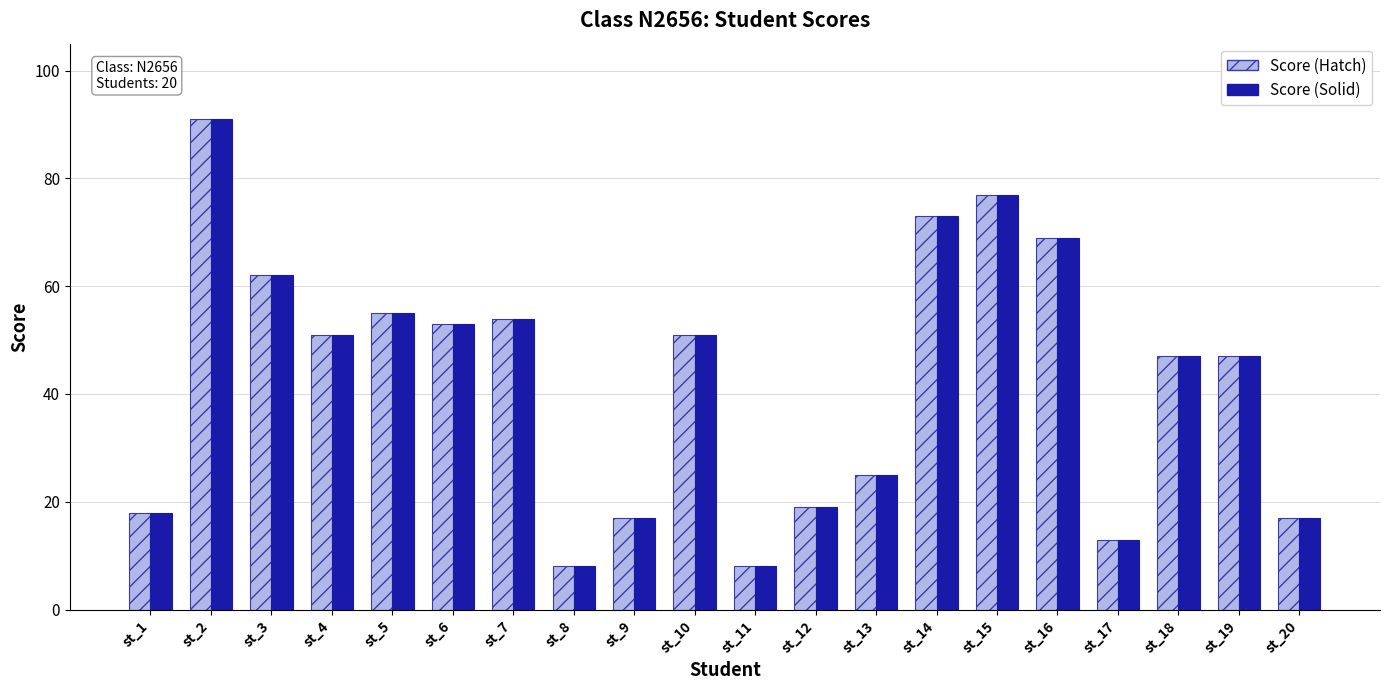

How many bars are there in each group?

2